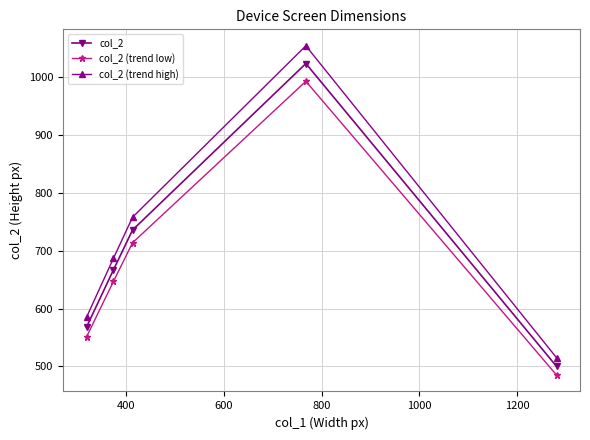

What is the difference between the maximum and second lowest values in the col_2 (trend high) series?

469.7